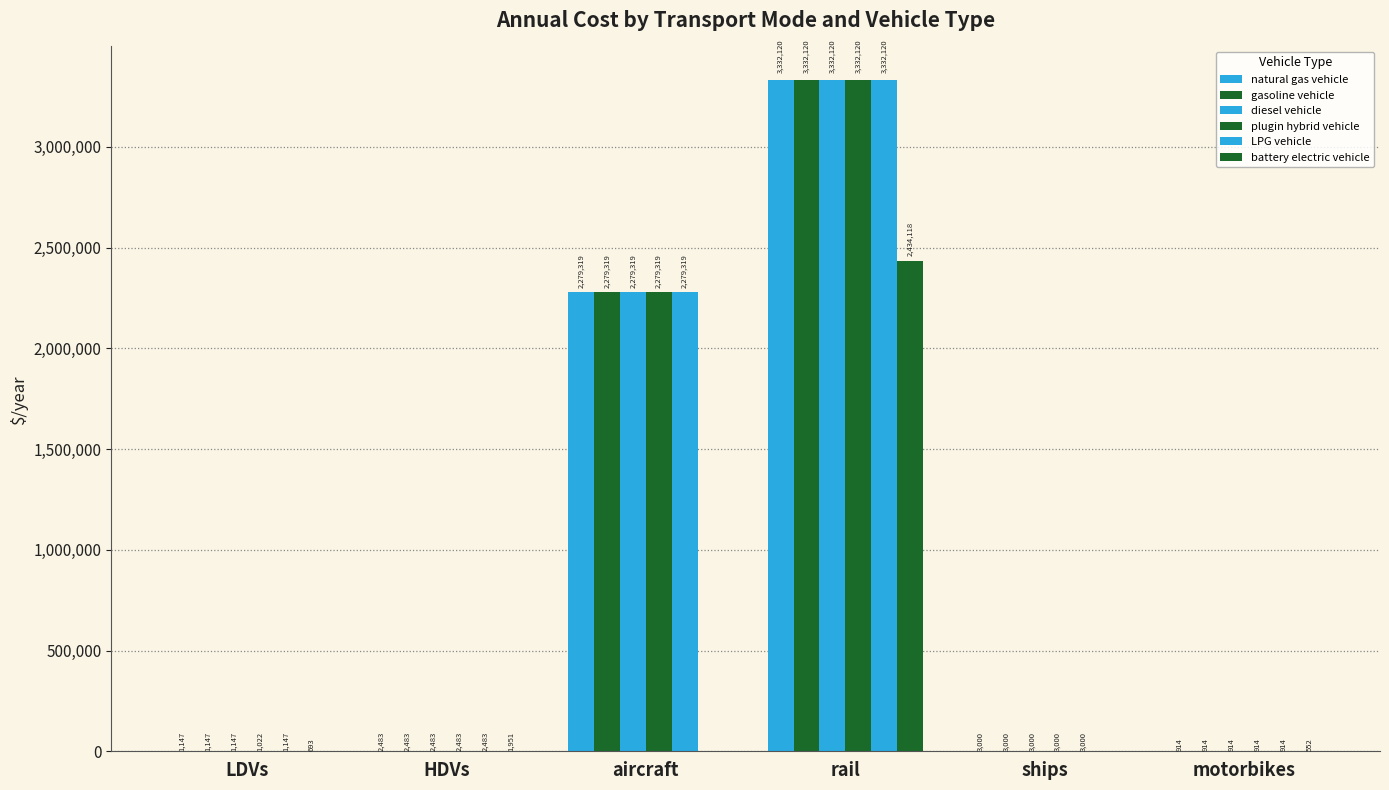

What is the label of the 1st bar from the right?

motorbikes